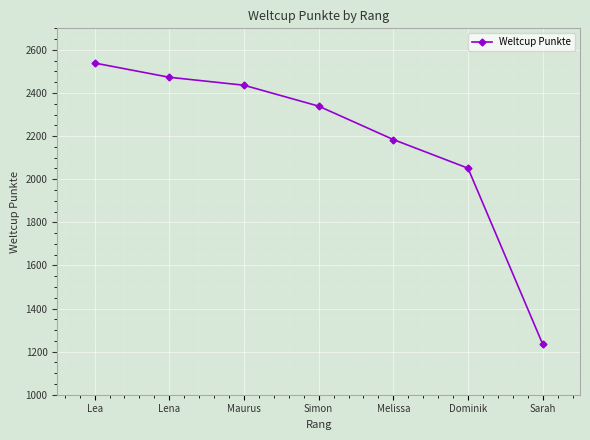

What is the value of the 1st point from the left?

2539